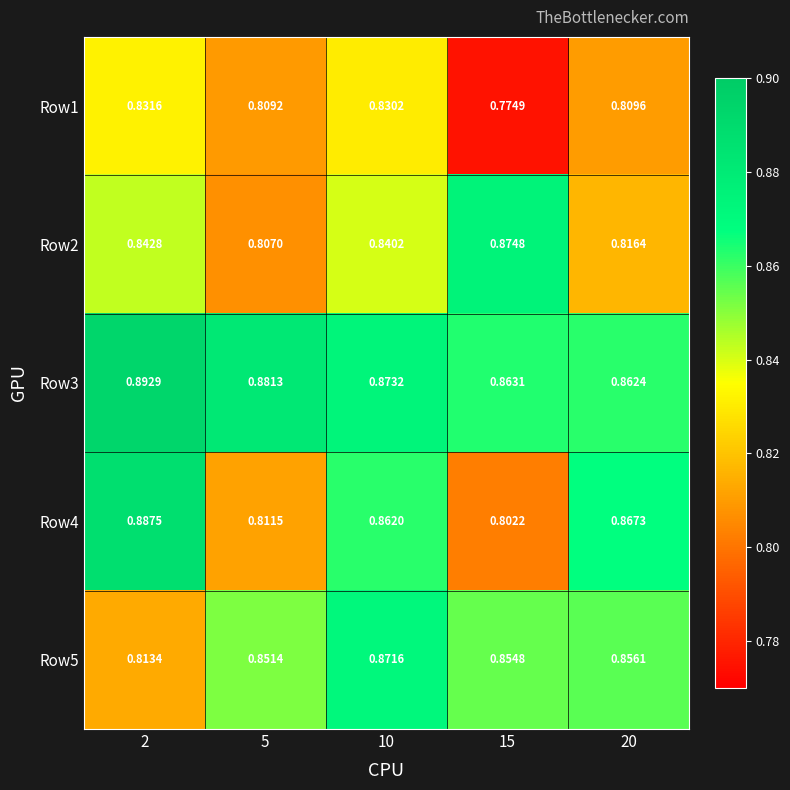

Which series has the largest range (max minus min)?

Row4